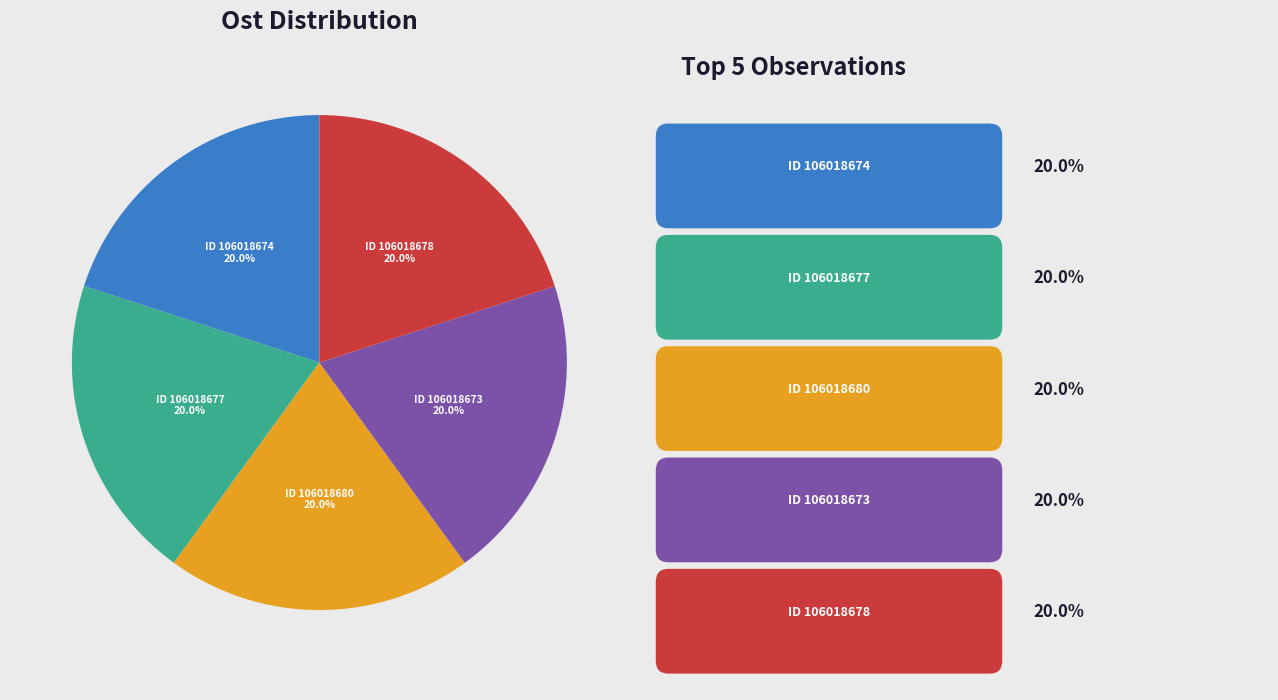

Does any single category account for the majority?

No